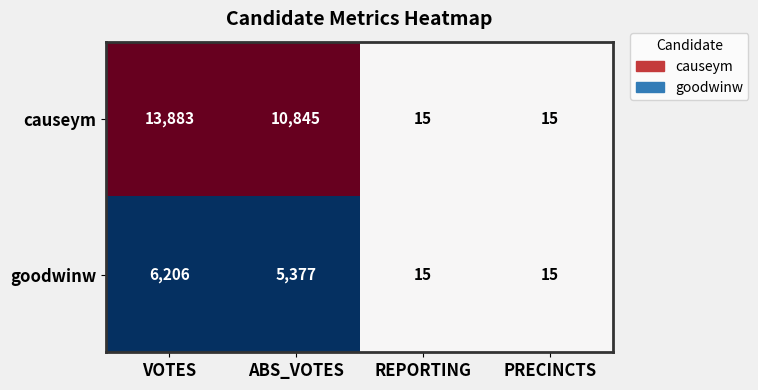

At which category is the sum across all series the highest?

VOTES